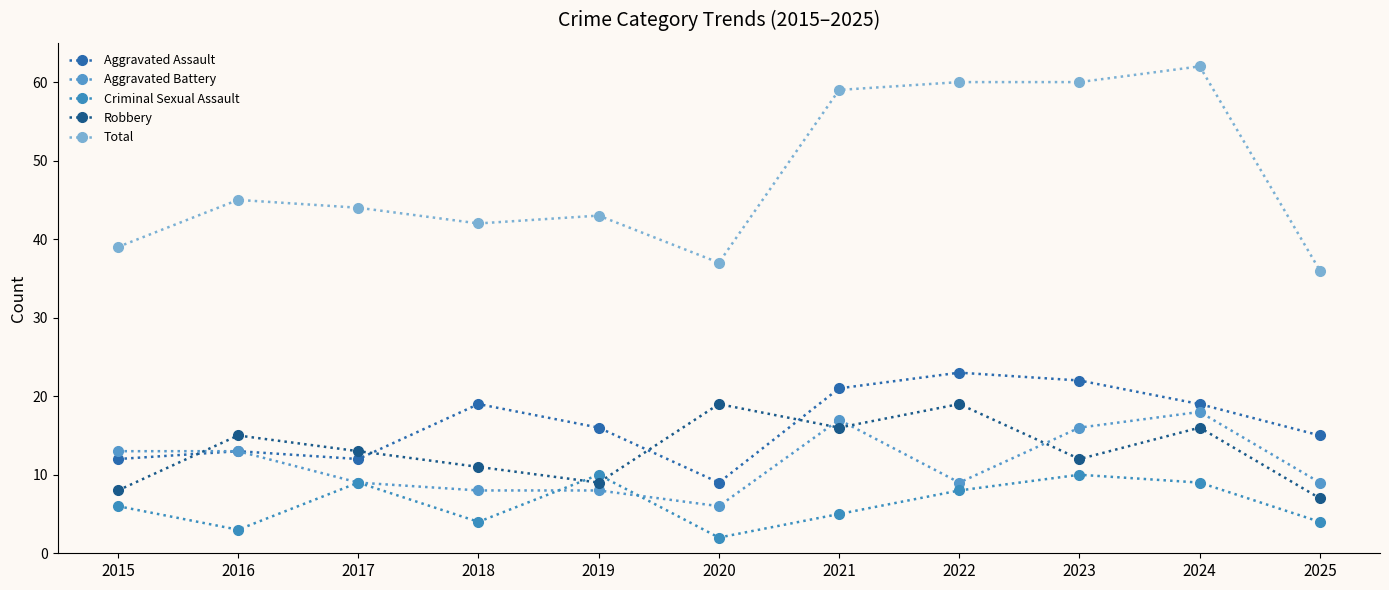

The value of Robbery at 2017 is 7. True or false?

False